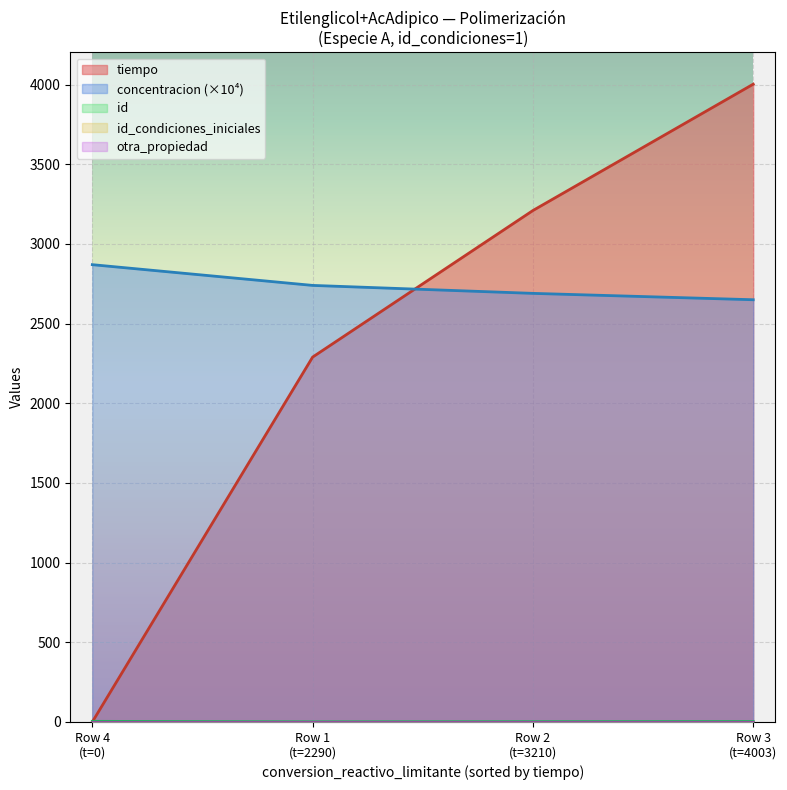

True or false: concentracion and otra_propiedad intersect in this chart.

False